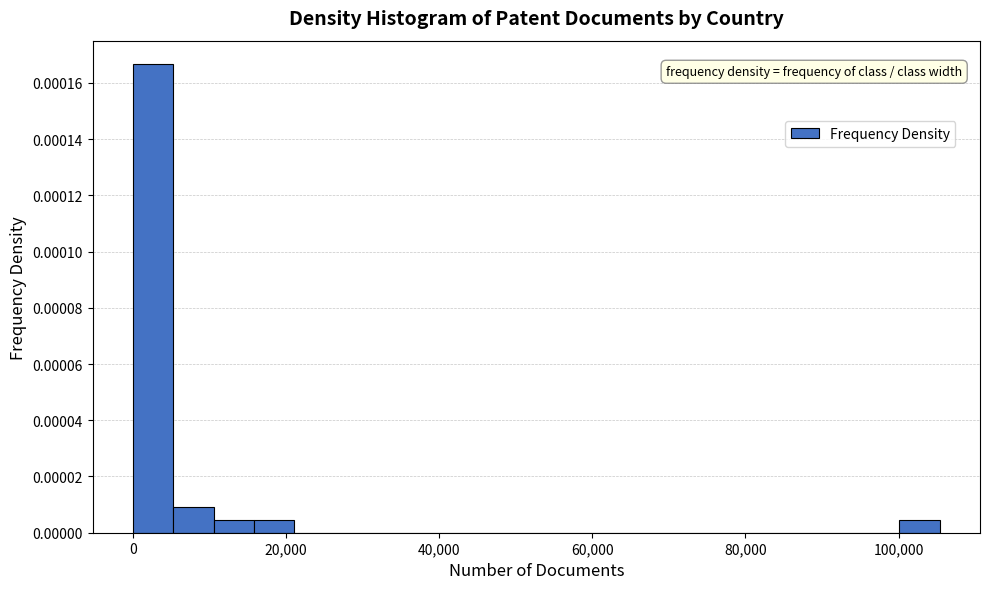

Read against the x-axis, roughly where is the centre of the tallest bar?

2000